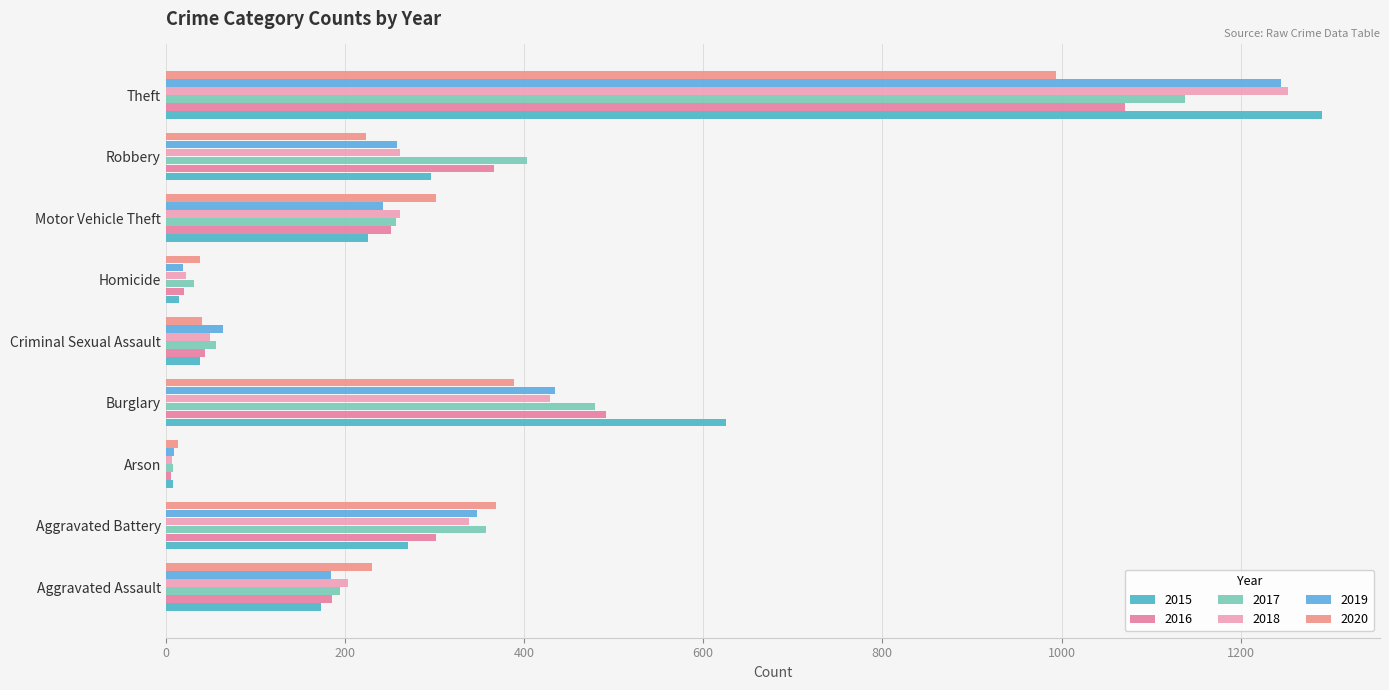

Read the 2020 value at Robbery, to the nearest 100.

200